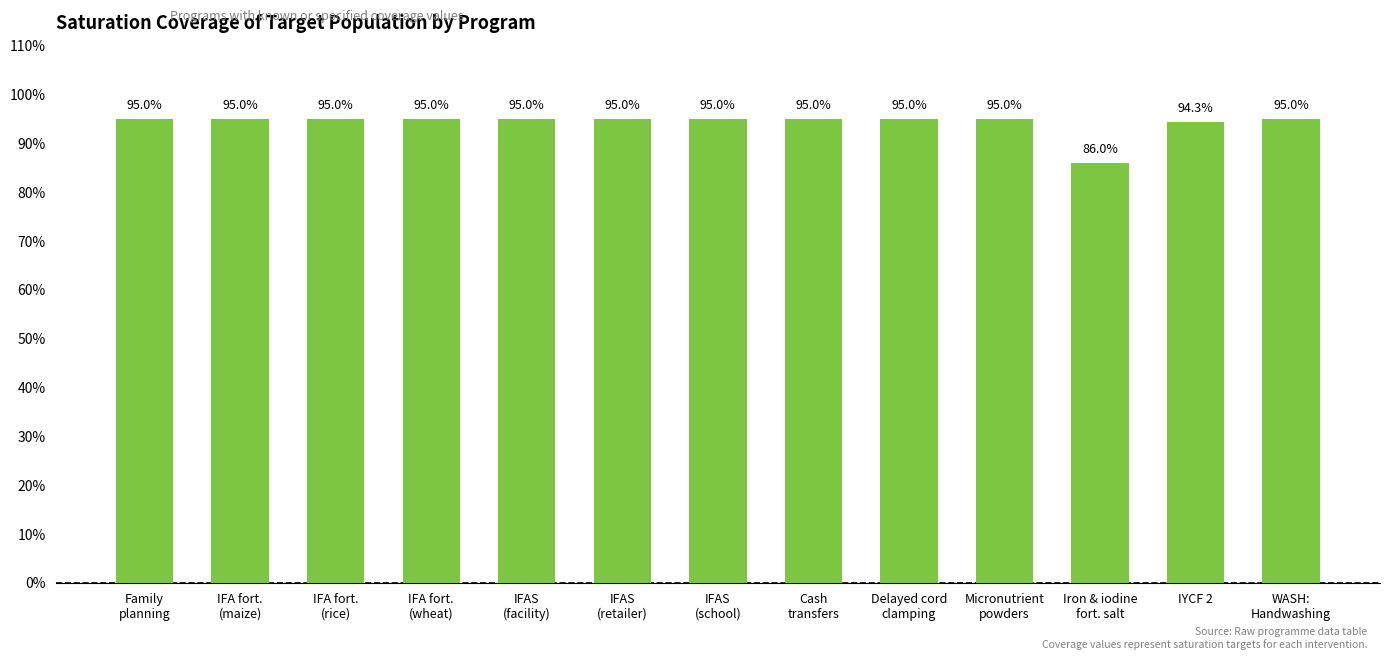

Are the bars horizontal?

No